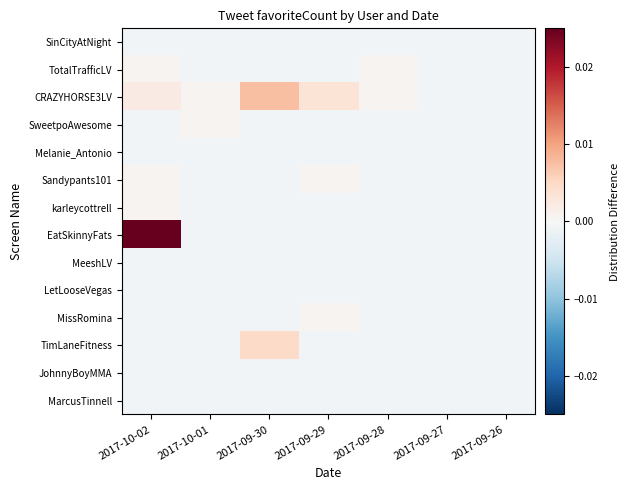

Between 2017-09-28 and 2017-09-27, which is larger?

2017-09-28